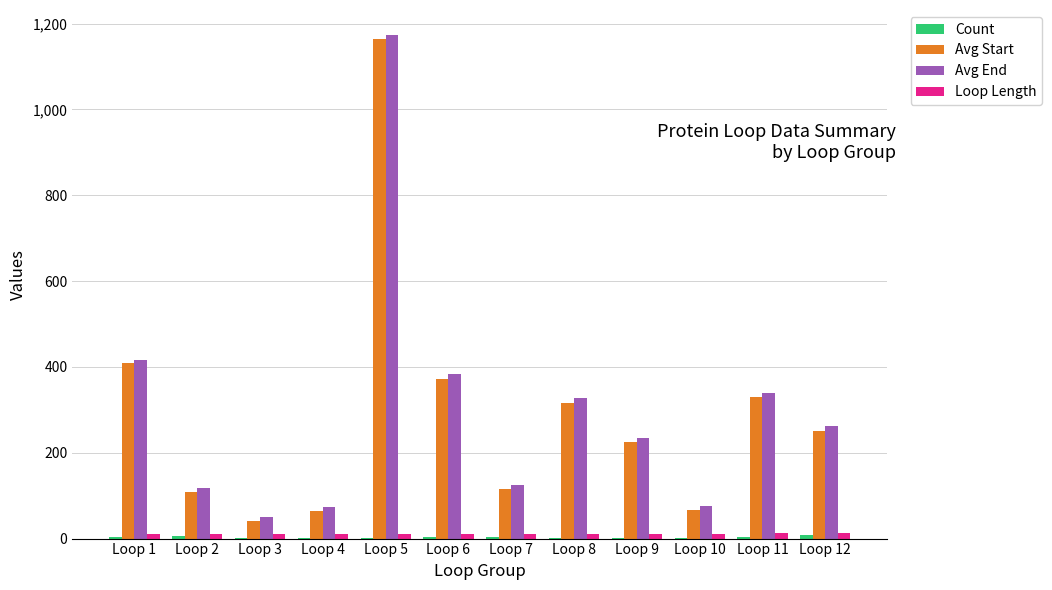

At which category is the sum across all series the highest?

Loop 5